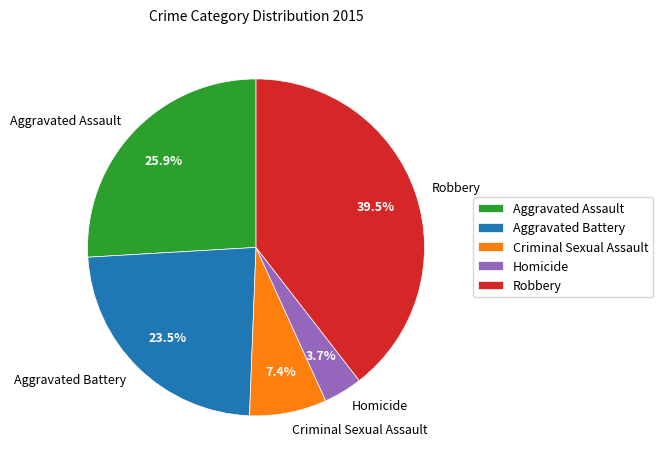

Combined, do Homicide and Aggravated Battery account for over 50%?

No